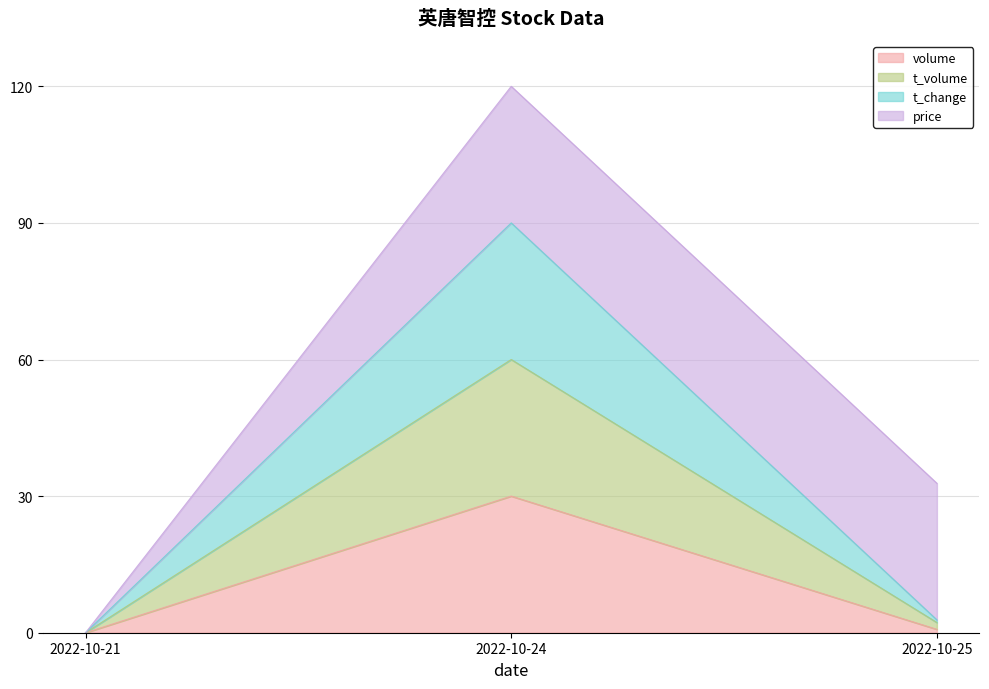

Reading left to right, list the values for the volume series.

2022-10-21=0.0	2022-10-24=30.0	2022-10-25=0.7